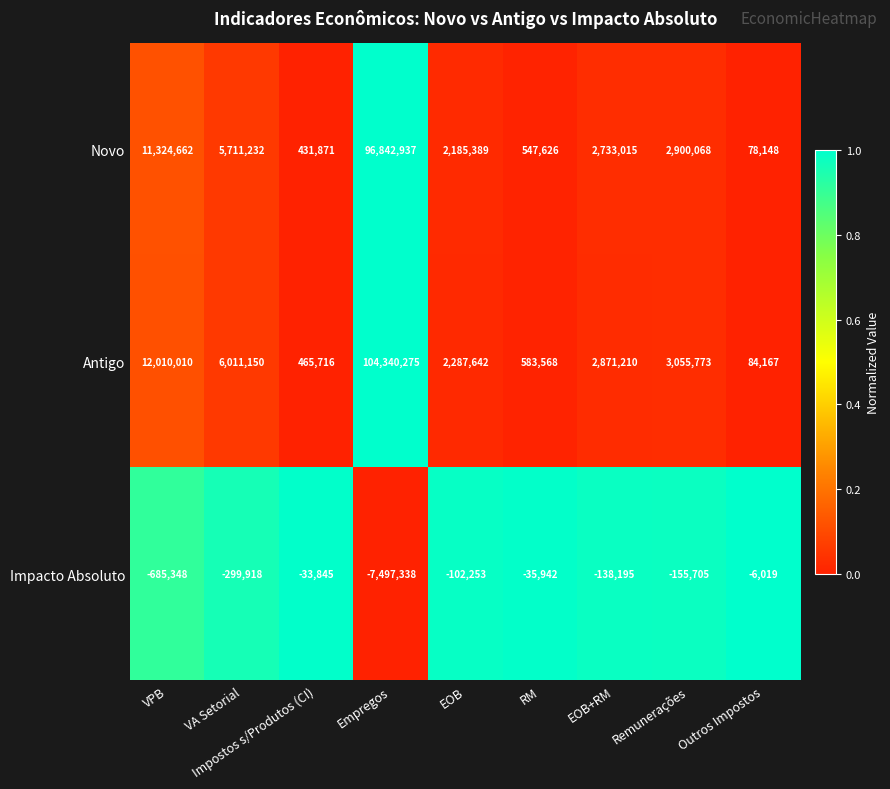

What is the maximum value for Antigo?

104340275